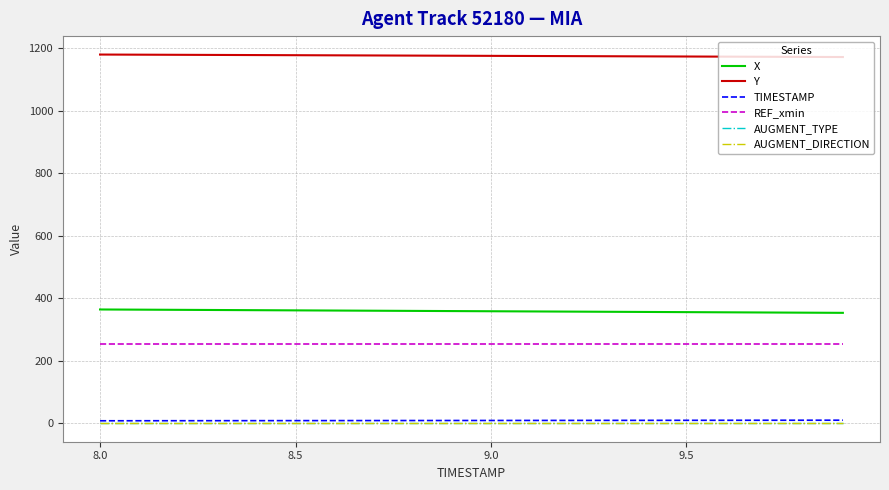

Reading left to right, extract all data points from this chart.

X: 364.3	363.7	363.2	362.6	362.0	361.4	360.9	360.3	359.7	359.2	358.6	358.0	357.5	356.9	356.3	355.8	355.2	354.6	354.1	353.5
Y: 1180.3	1179.9	1179.5	1179.0	1178.6	1178.2	1177.8	1177.4	1177.0	1176.5	1176.1	1175.7	1175.3	1174.9	1174.4	1174.0	1173.6	1173.2	1172.8	1172.3
TIMESTAMP: 8.0	8.1	8.2	8.3	8.4	8.5	8.6	8.7	8.8	8.9	9.0	9.1	9.2	9.3	9.4	9.5	9.6	9.7	9.8	9.9
REF_xmin: 254.7	254.7	254.7	254.7	254.7	254.7	254.7	254.7	254.7	254.7	254.7	254.7	254.7	254.7	254.7	254.7	254.7	254.7	254.7	254.7
AUGMENT_TYPE: 0.0	0.0	0.0	0.0	0.0	0.0	0.0	0.0	0.0	0.0	0.0	0.0	0.0	0.0	0.0	0.0	0.0	0.0	0.0	0.0
AUGMENT_DIRECTION: 0.0	0.0	0.0	0.0	0.0	0.0	0.0	0.0	0.0	0.0	0.0	0.0	0.0	0.0	0.0	0.0	0.0	0.0	0.0	0.0